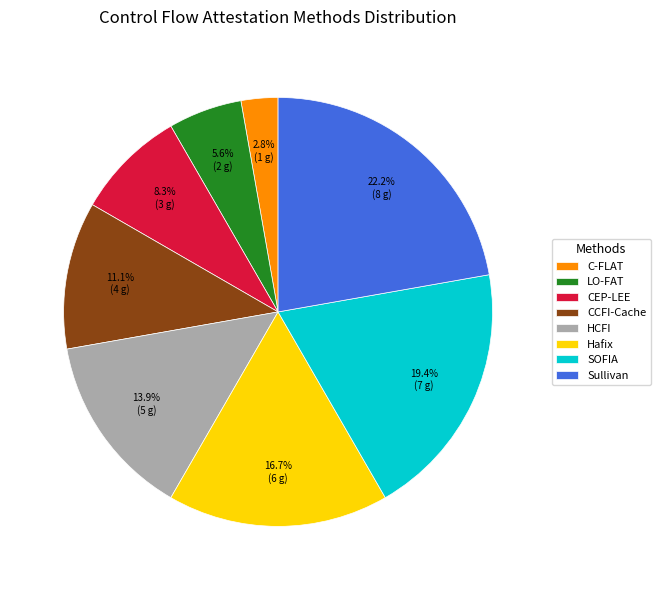

Is the sum of LO-FAT and HCFI greater than half?

No